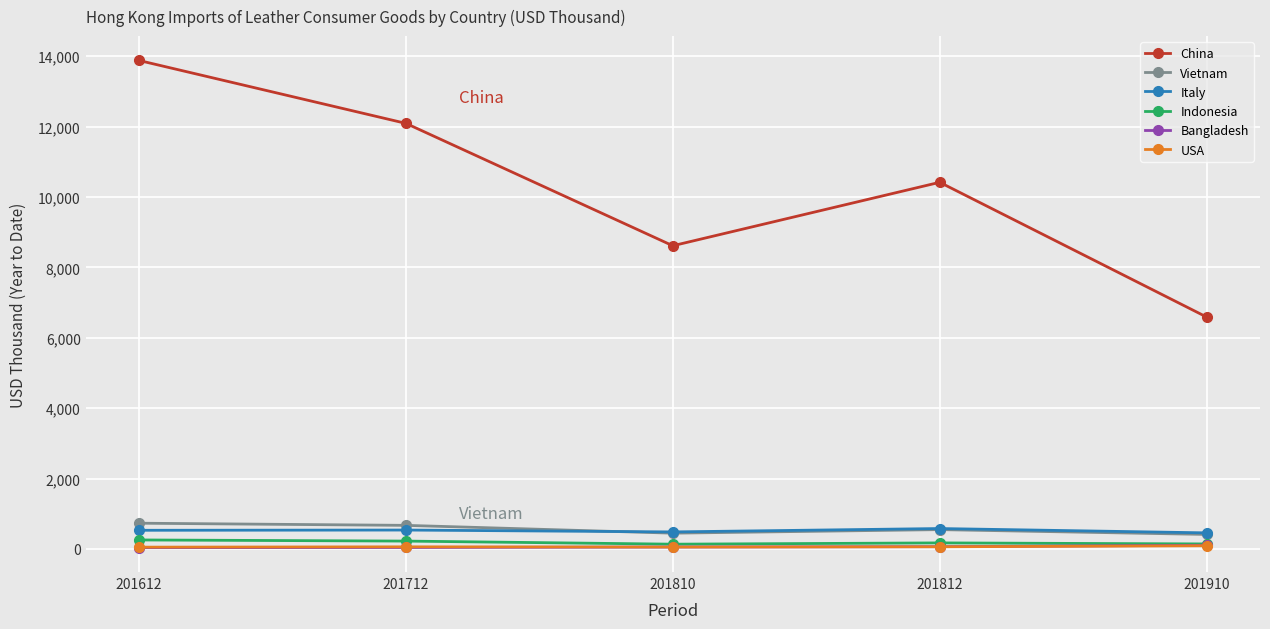

What is the average value of the Vietnam series?

561.9